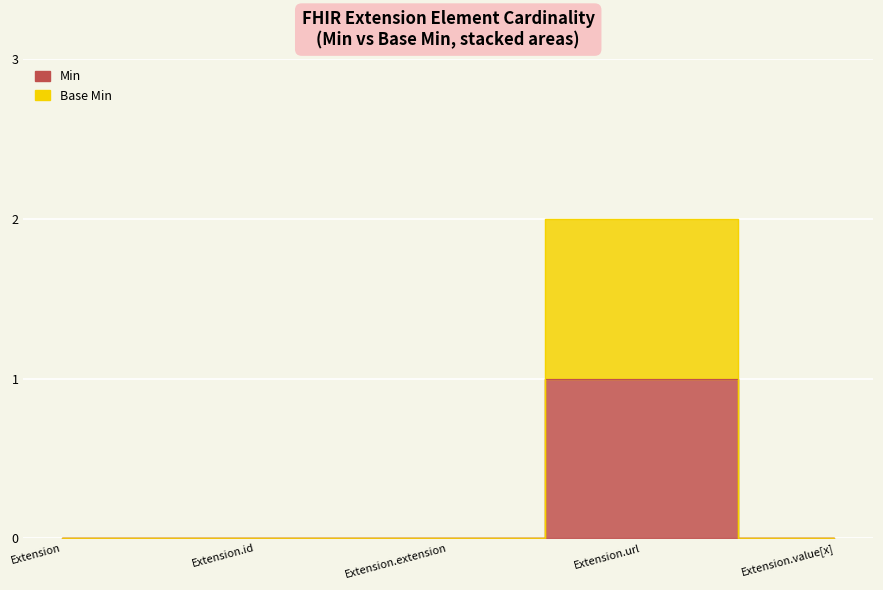

Count the Base Min values in the range 0 to 1.

4